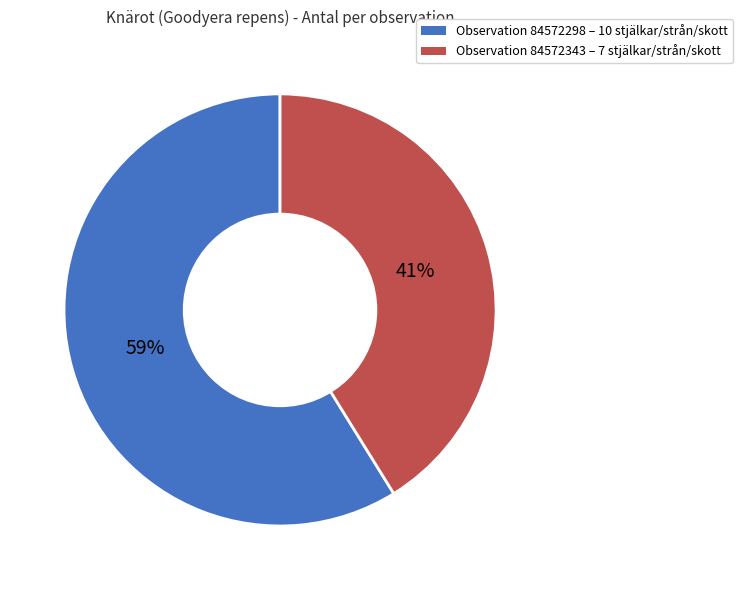

Does any single category account for the majority?

Yes